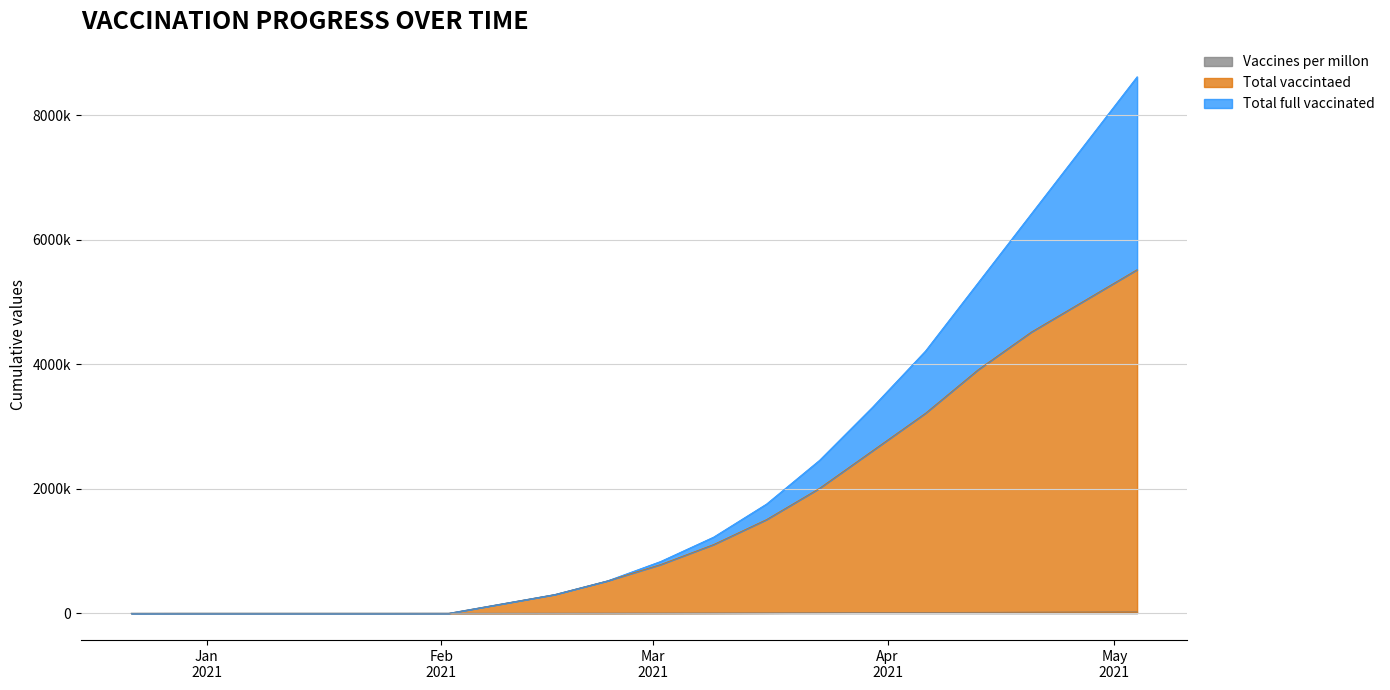

How many lines are shown in the chart?

3